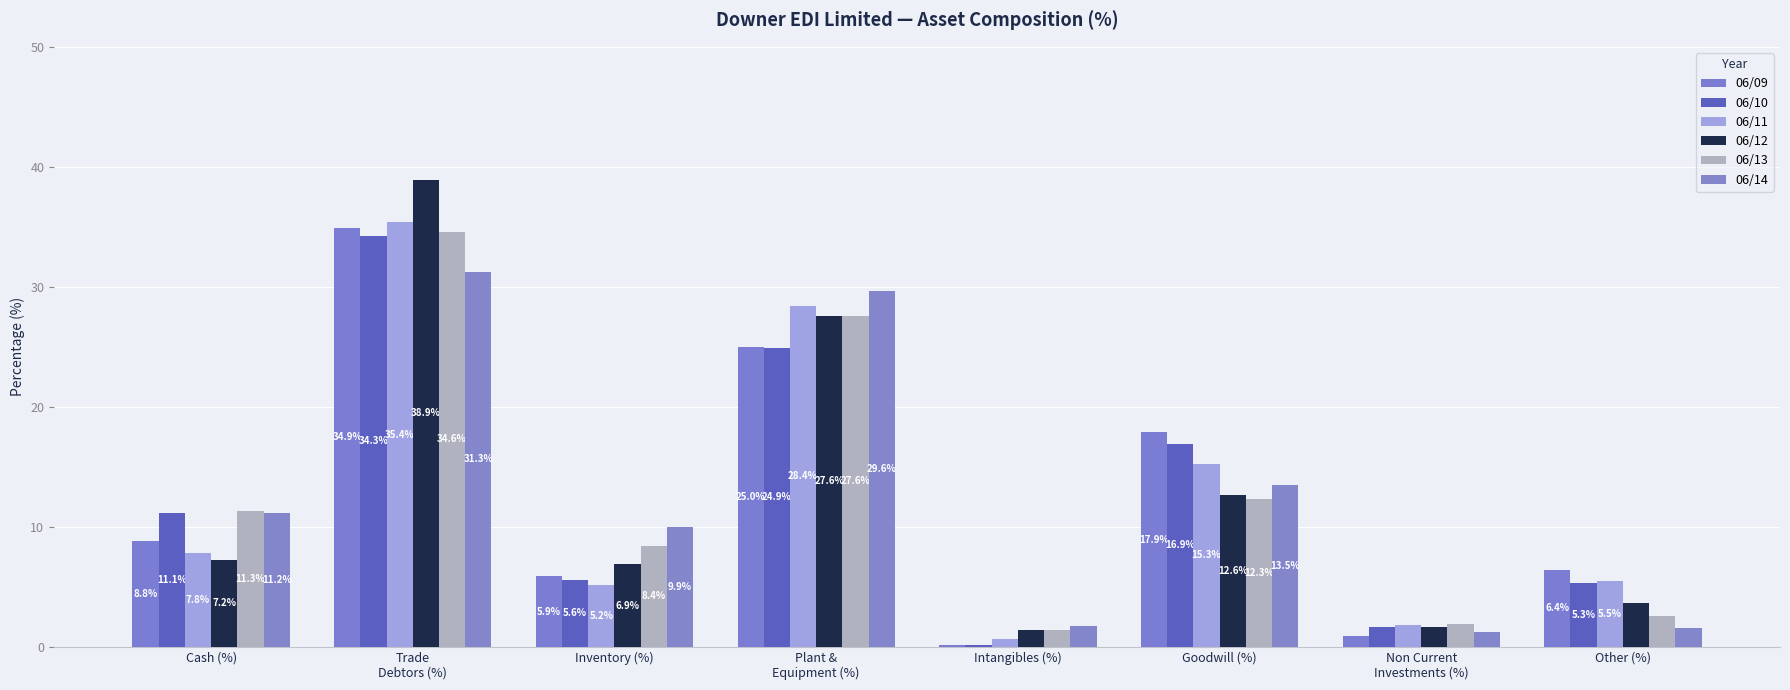

Are the bars grouped side by side (vs. stacked)?

Yes